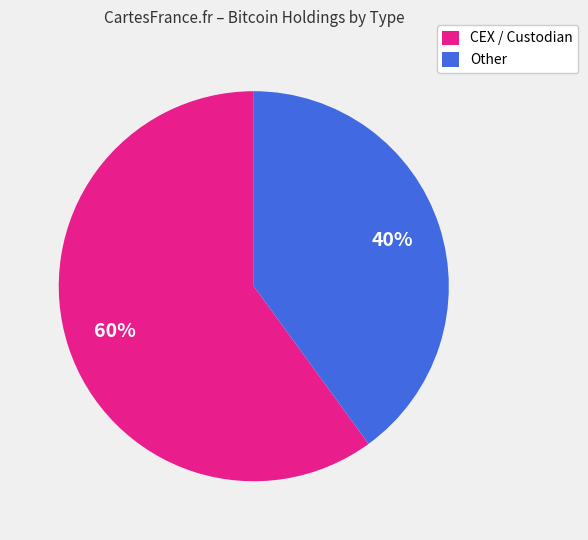

Which category has the biggest portion of the pie?

CEX / Custodian